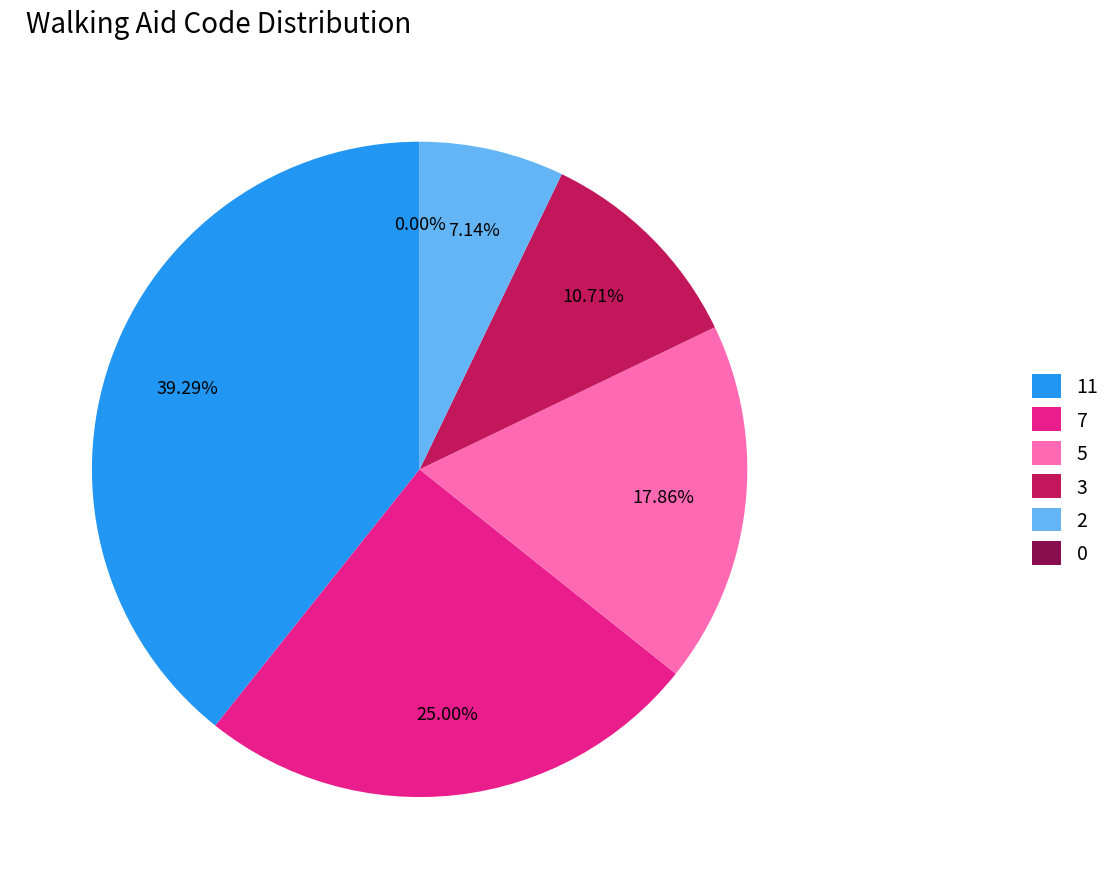

Count the number of slices in the pie.

6